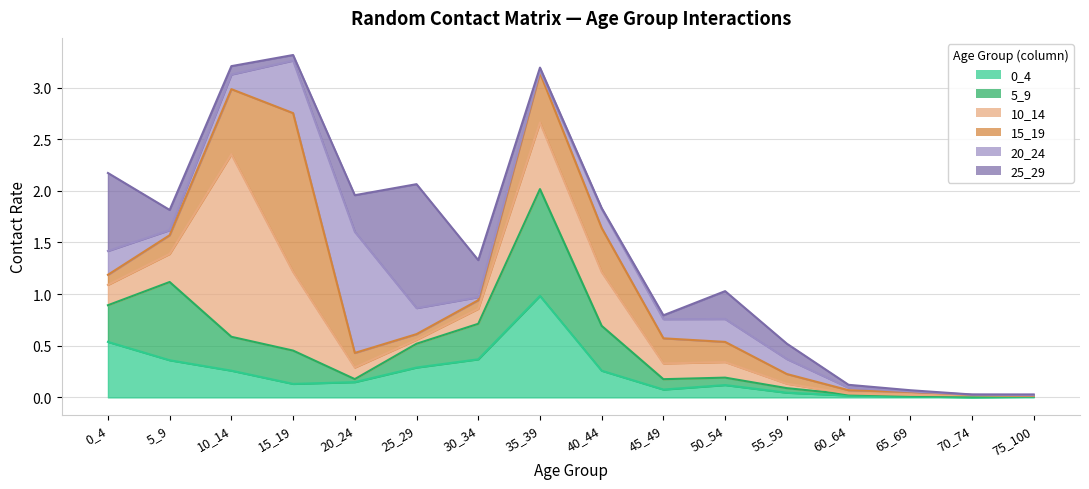

Where do 15_19 and 0_4 first cross each other?

5_9 and 10_14